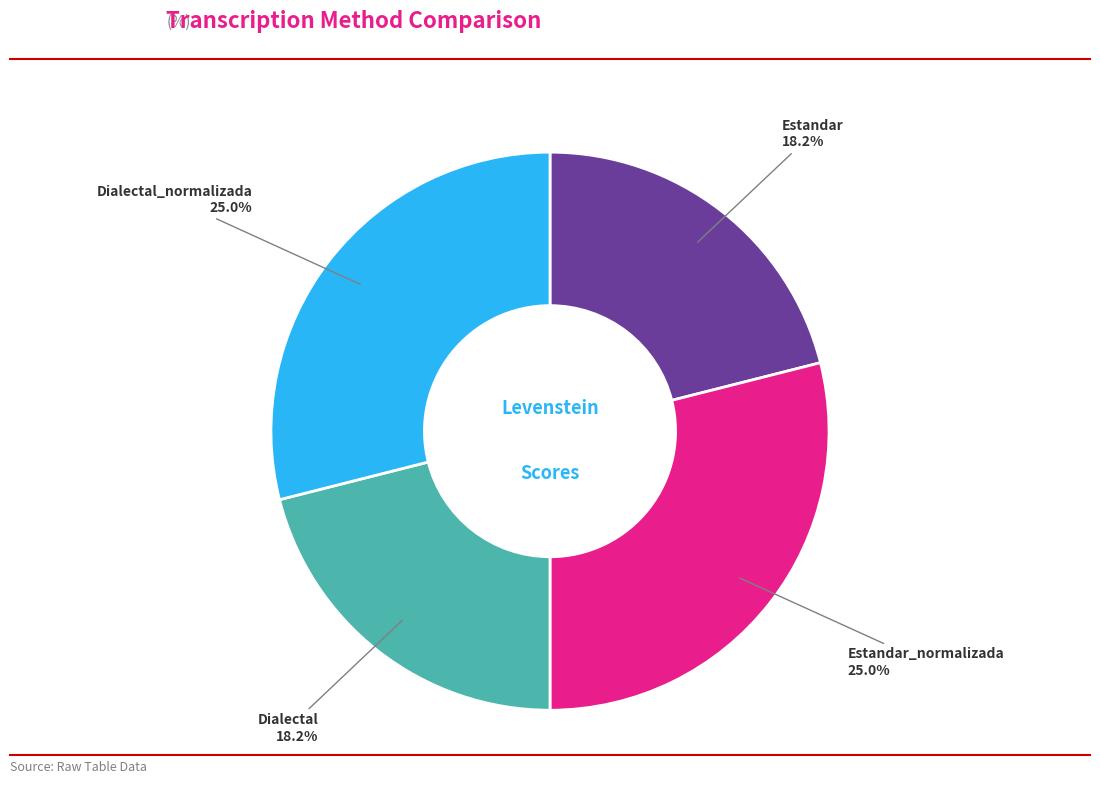

Approximately how many times larger is the value at Estandar_normalizada compared to Dialectal?

1.4